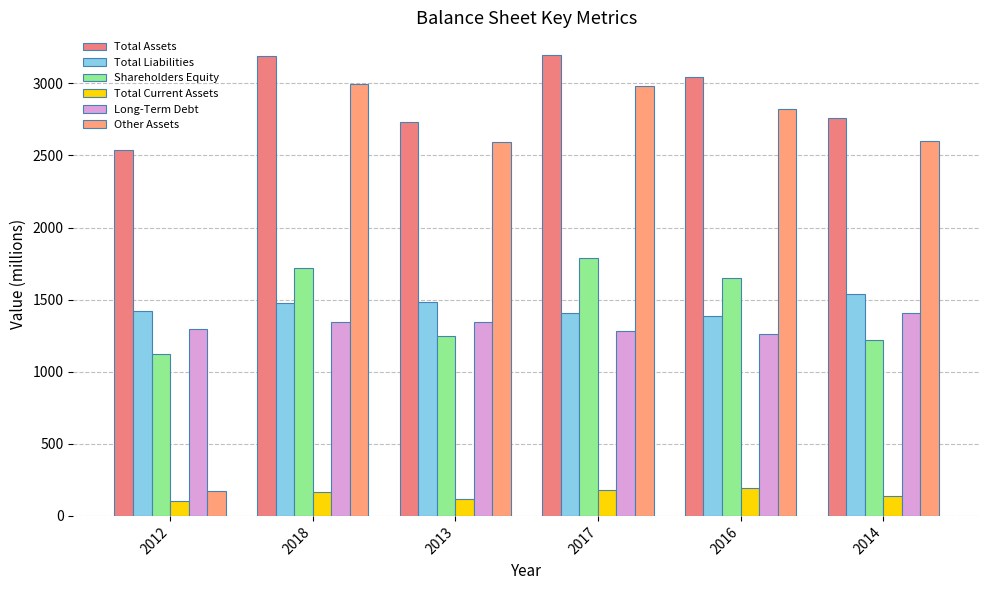

What is the minimum value shown in the chart?

101